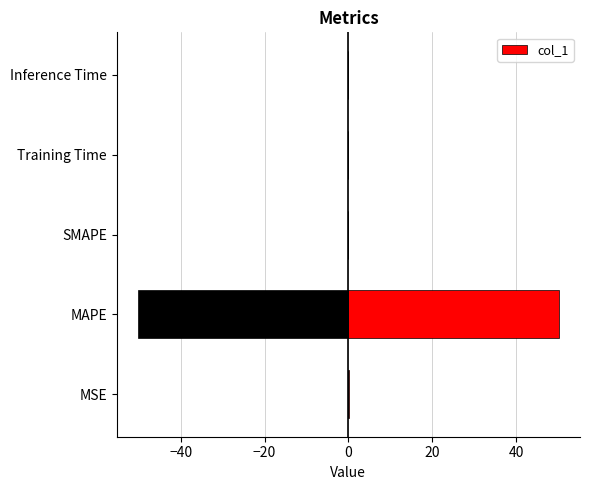

What is the highest value of the col_1 series?

50.2